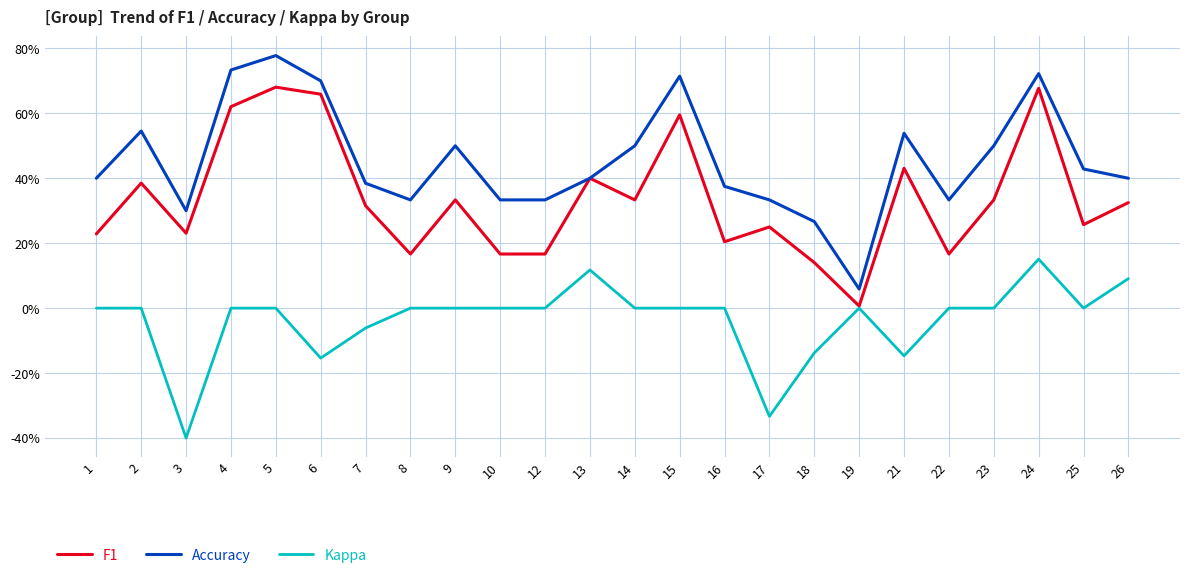

What are all the series names shown in the legend?

F1, Accuracy, Kappa